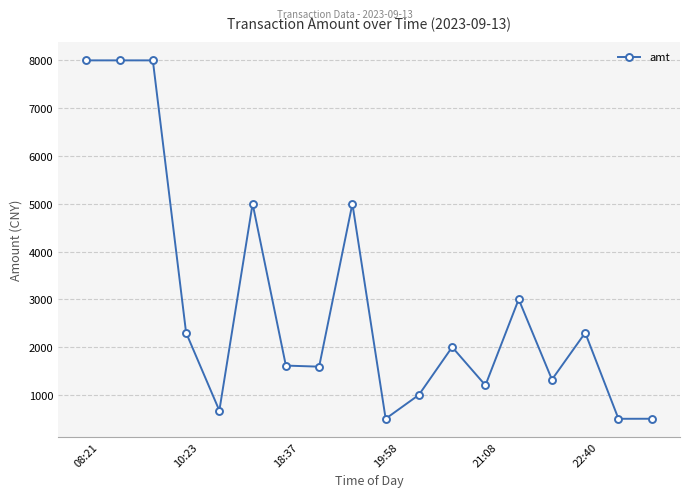

True or false: the data has more than 1 interior local peaks.

True